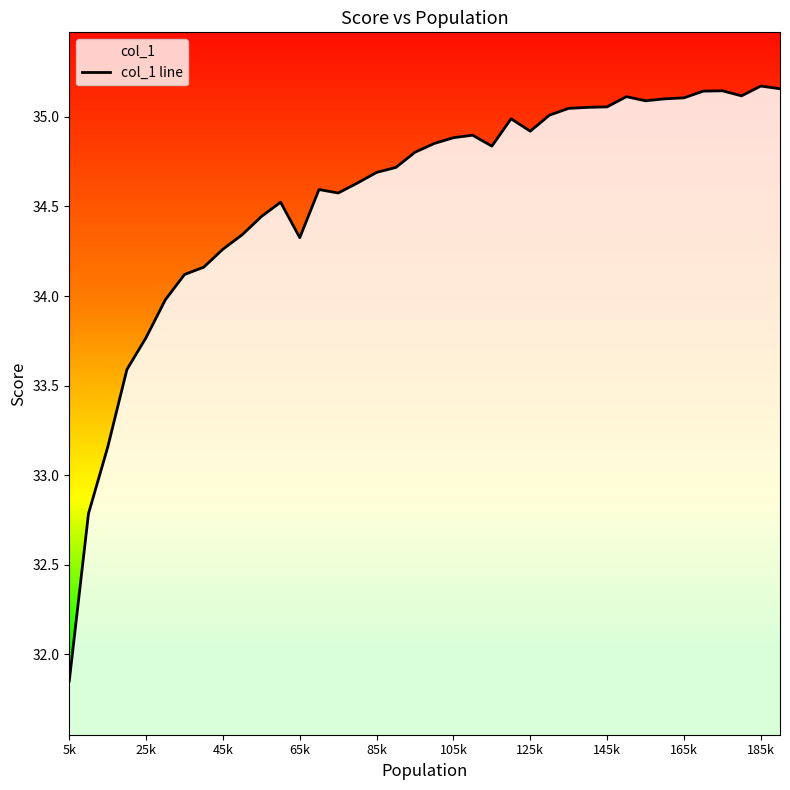

What is the difference between the maximum and minimum values?

3.3